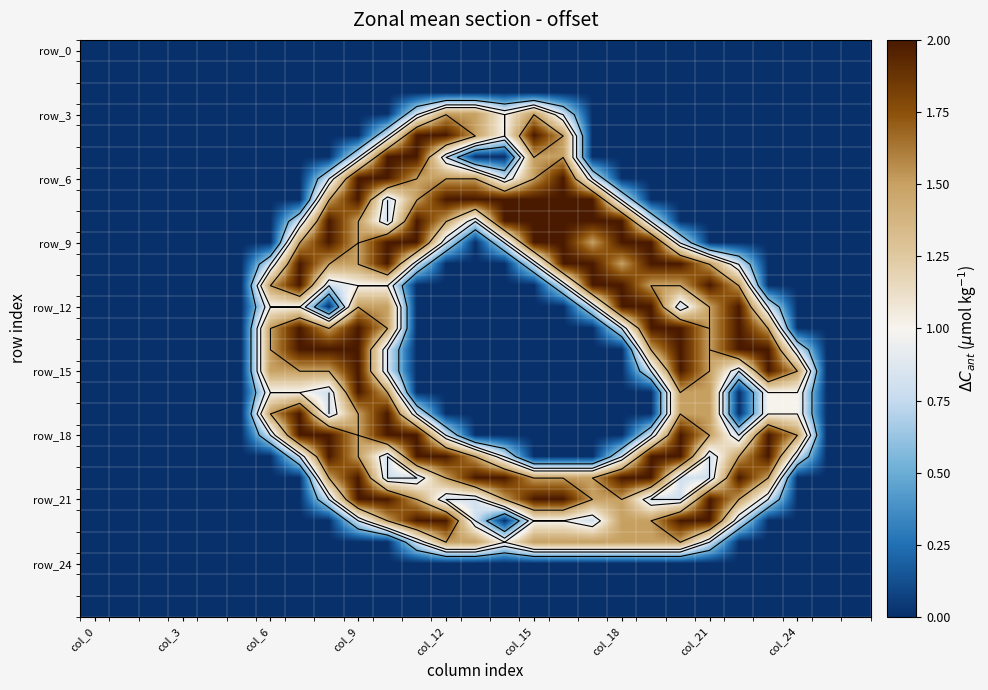

The value of row_12 at col_24 is -1.4. True or false?

False